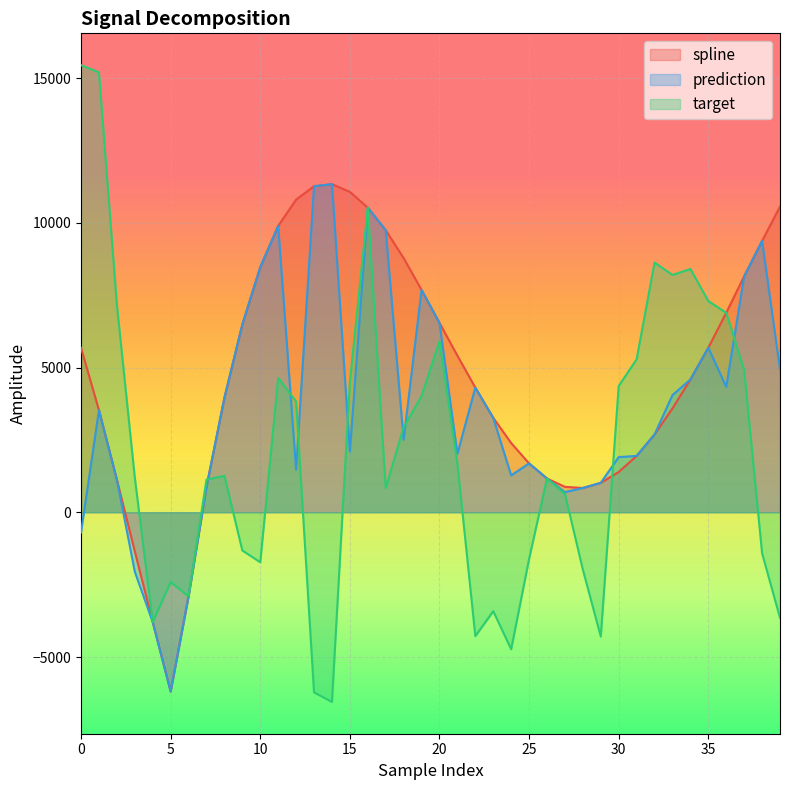

Rank the categories by target value from lowest to highest.

14, 13, 24, 29, 22, 4, 39, 23, 6, 5, 28, 10, 25, 38, 9, 27, 17, 7, 26, 3, 8, 21, 18, 12, 19, 30, 15, 11, 37, 31, 20, 36, 2, 35, 33, 34, 32, 16, 1, 0